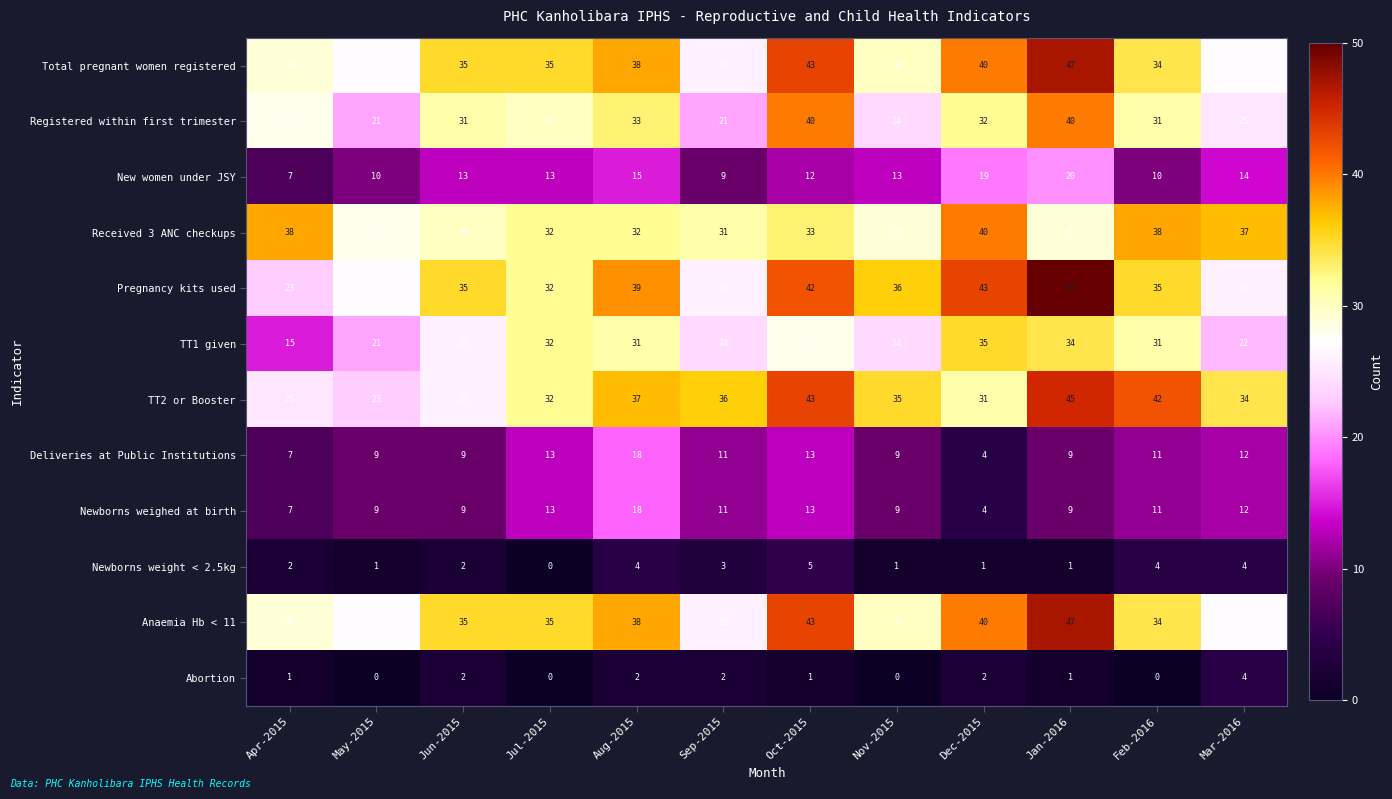

Which series has the largest total across all categories?

Pregnancy kits used